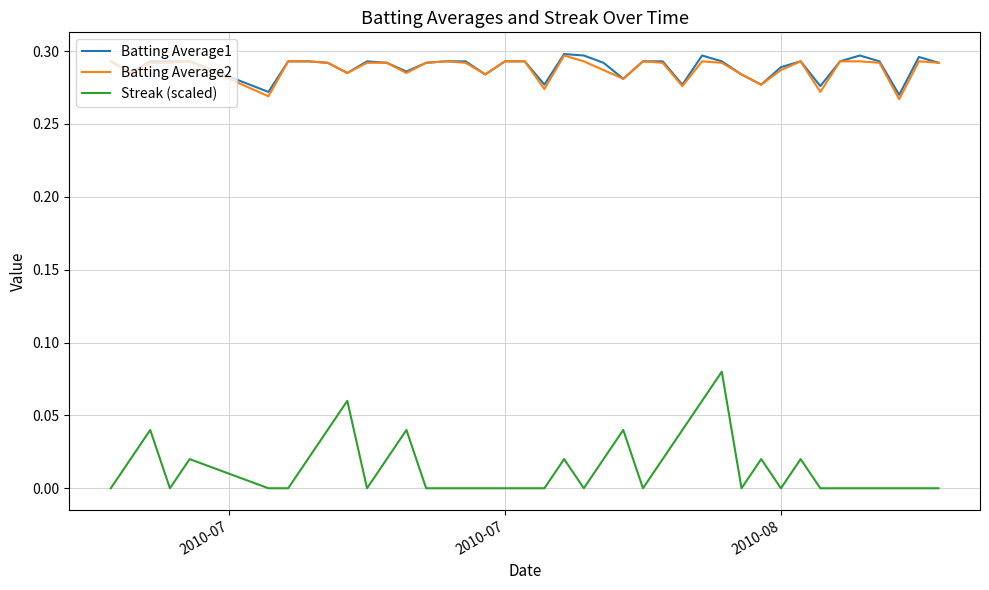

True or false: Batting Average2 and Streak (scaled) intersect in this chart.

False